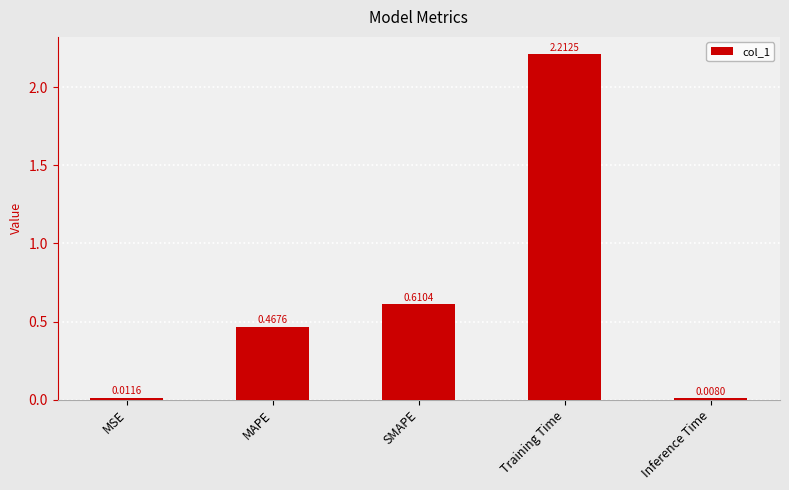

Where is the data nearest to the value 1?

SMAPE